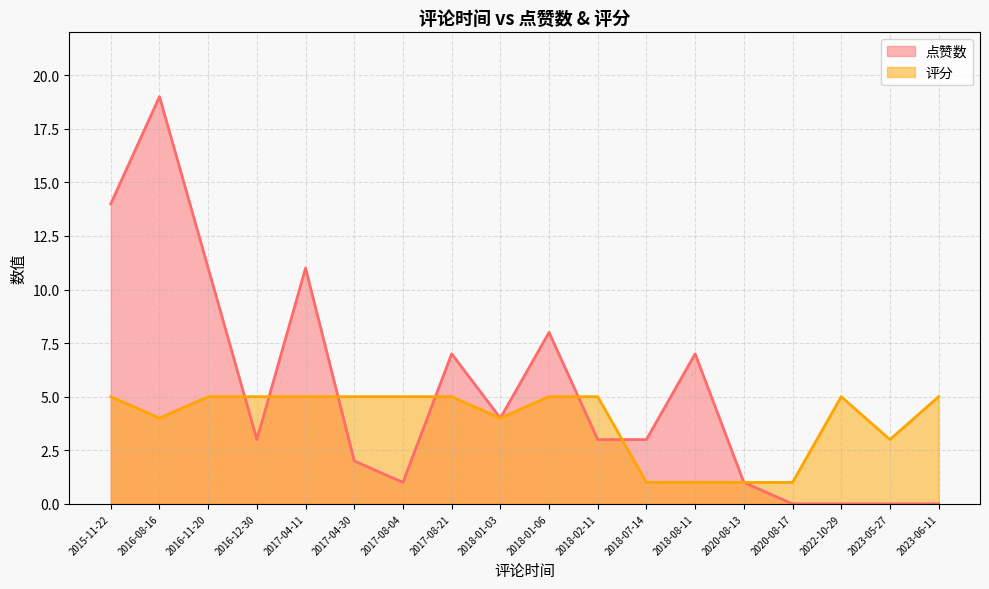

What is the sum of all 评分 values?

70